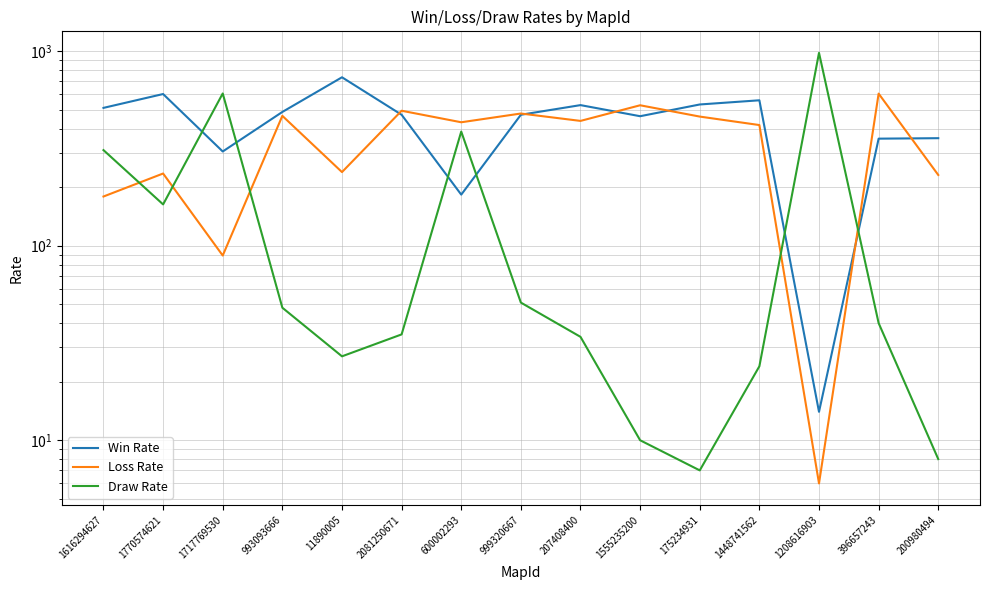

Reading right to left, extract all data points from this chart.

Win Rate: 200980494=357	396657243=355	1208616903=14	1448741562=559	175234931=532	1555235200=463	207408400=528	999320667=471	600002293=183	2081250671=471	11890005=734	993093666=487	1717769530=305	1770574621=602	1616294627=511
Loss Rate: 200980494=231	396657243=605	1208616903=6	1448741562=417	175234931=461	1555235200=527	207408400=438	999320667=478	600002293=431	2081250671=494	11890005=239	993093666=465	1717769530=89	1770574621=235	1616294627=179
Draw Rate: 200980494=8	396657243=40	1208616903=980	1448741562=24	175234931=7	1555235200=10	207408400=34	999320667=51	600002293=386	2081250671=35	11890005=27	993093666=48	1717769530=606	1770574621=163	1616294627=310